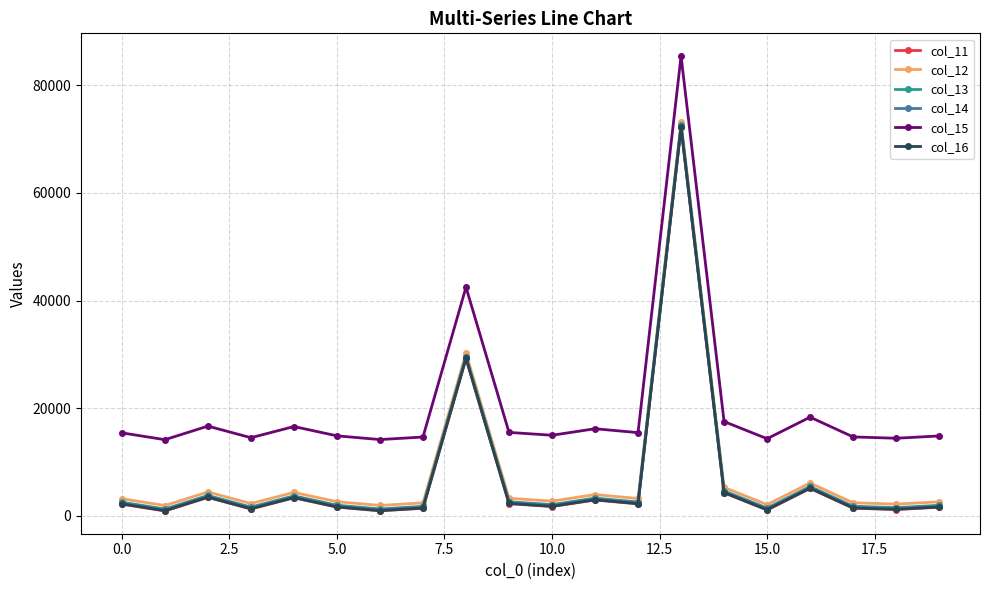

What is the value of the col_15 point at the 6th from the left?

14845.1